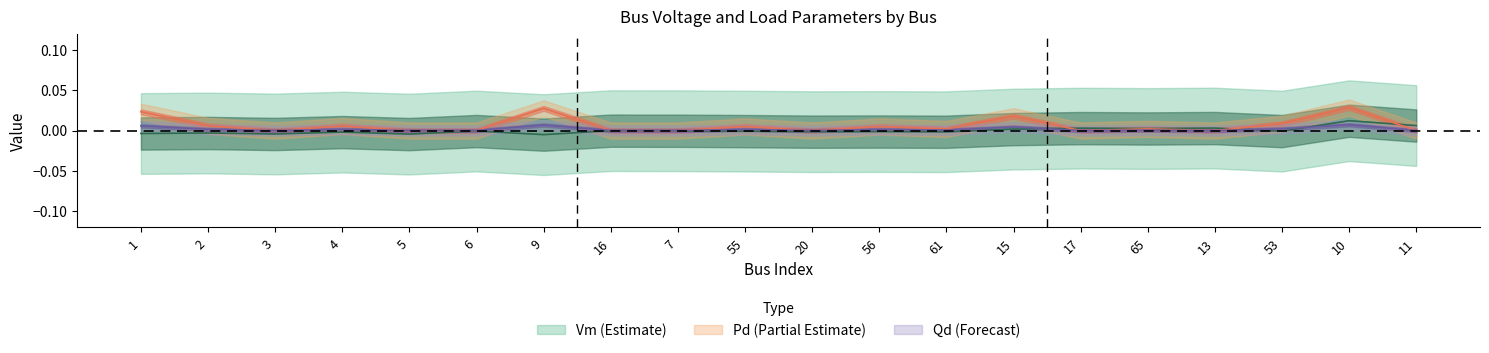

The Qd series shows 0.0 at 6. True or false?

False